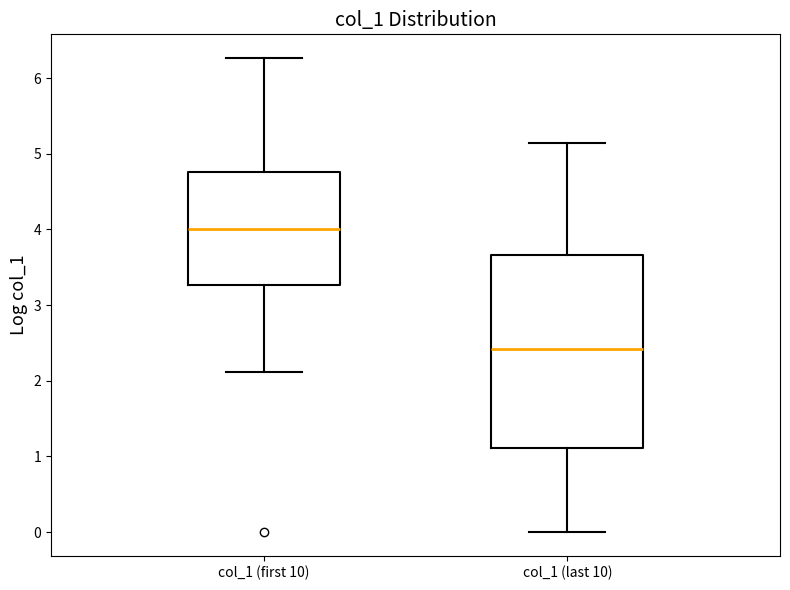

Where does the median line of the box for col_1 (first 10) sit on the y-axis? The values are not printed on the chart, so give them approximately, as read against the axis.

4.0